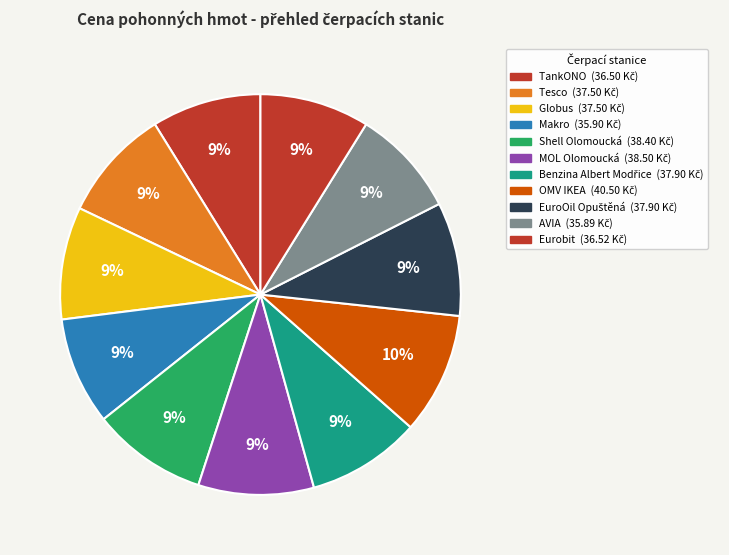

Which slice is the largest?

OMV IKEA